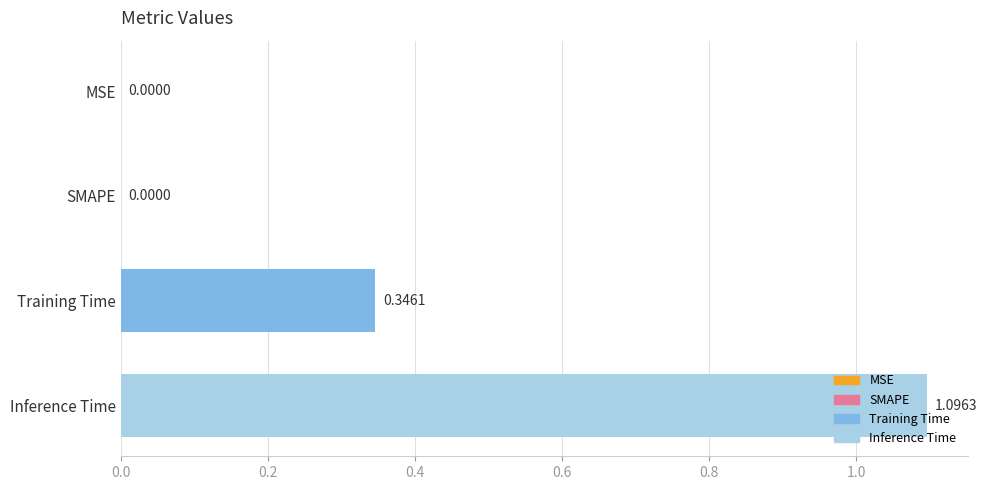

What is the maximum value shown in the chart?

1.1